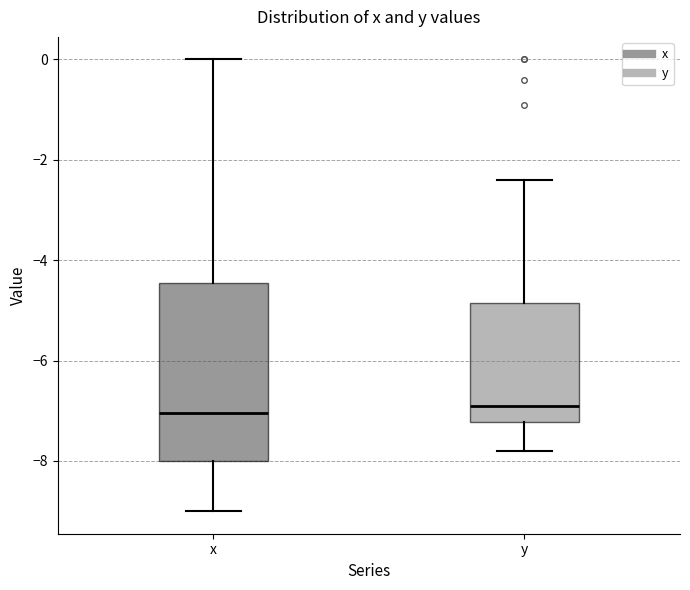

Where does the lower whisker of the box for y end on the y-axis? The values are not printed on the chart, so give them approximately, as read against the axis.

-7.8